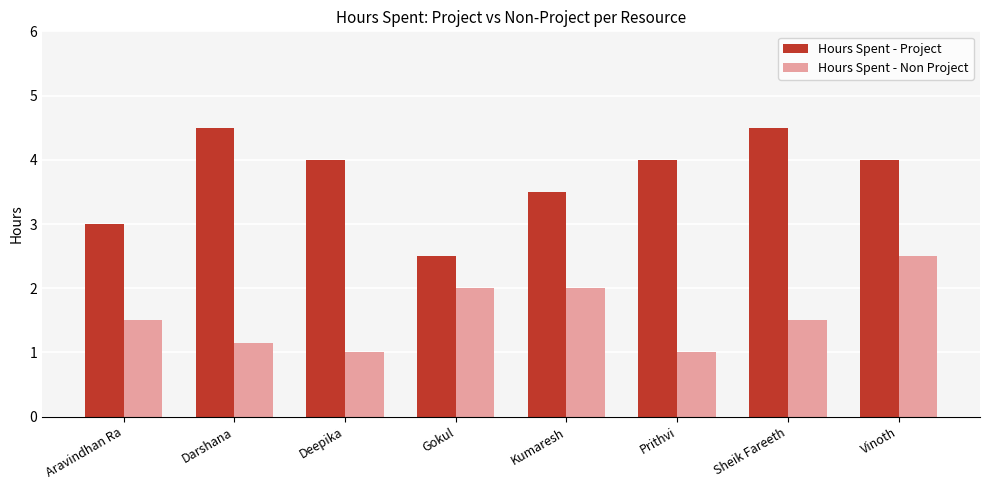

The Hours Spent - Non Project series shows 1.4 at Deepika. True or false?

False